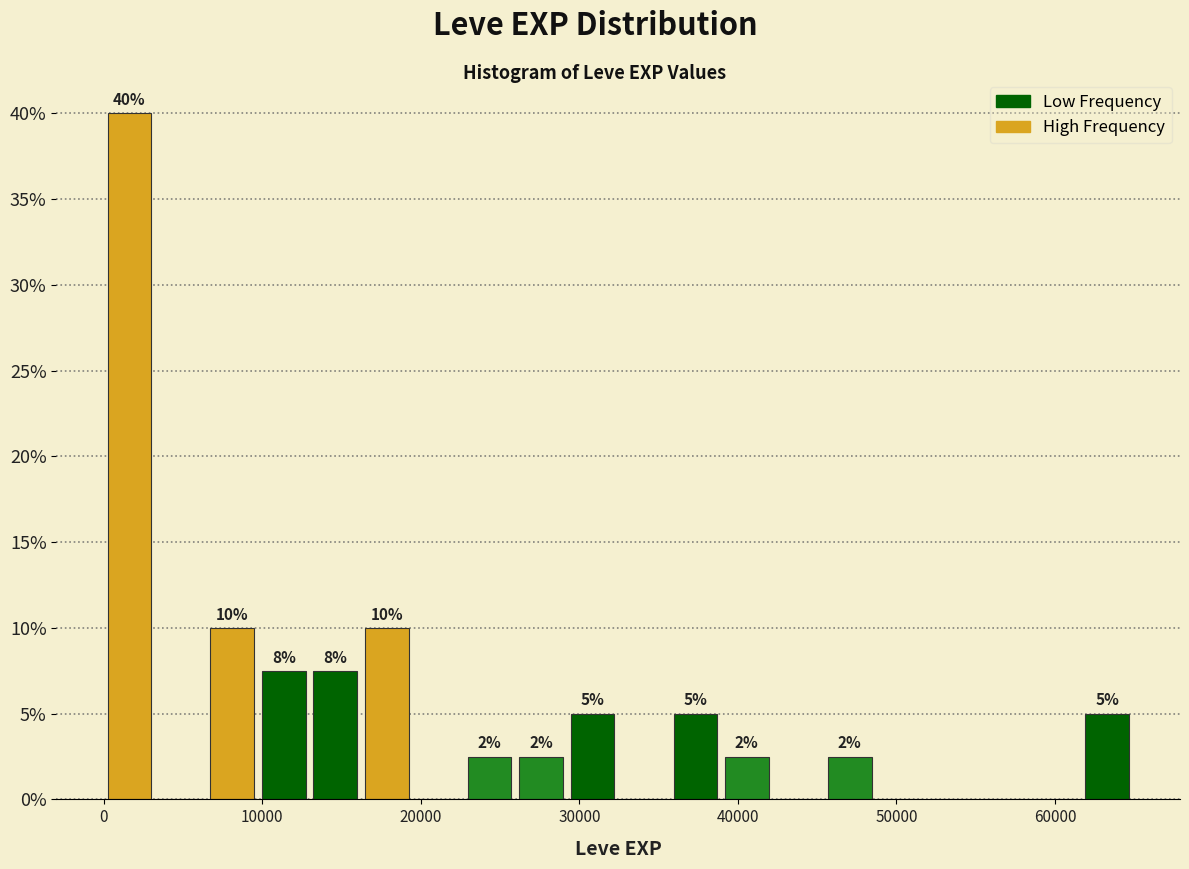

Around what value on the x-axis is the tallest bar? Give the approximate position of its centre, as read against the axis.

2000